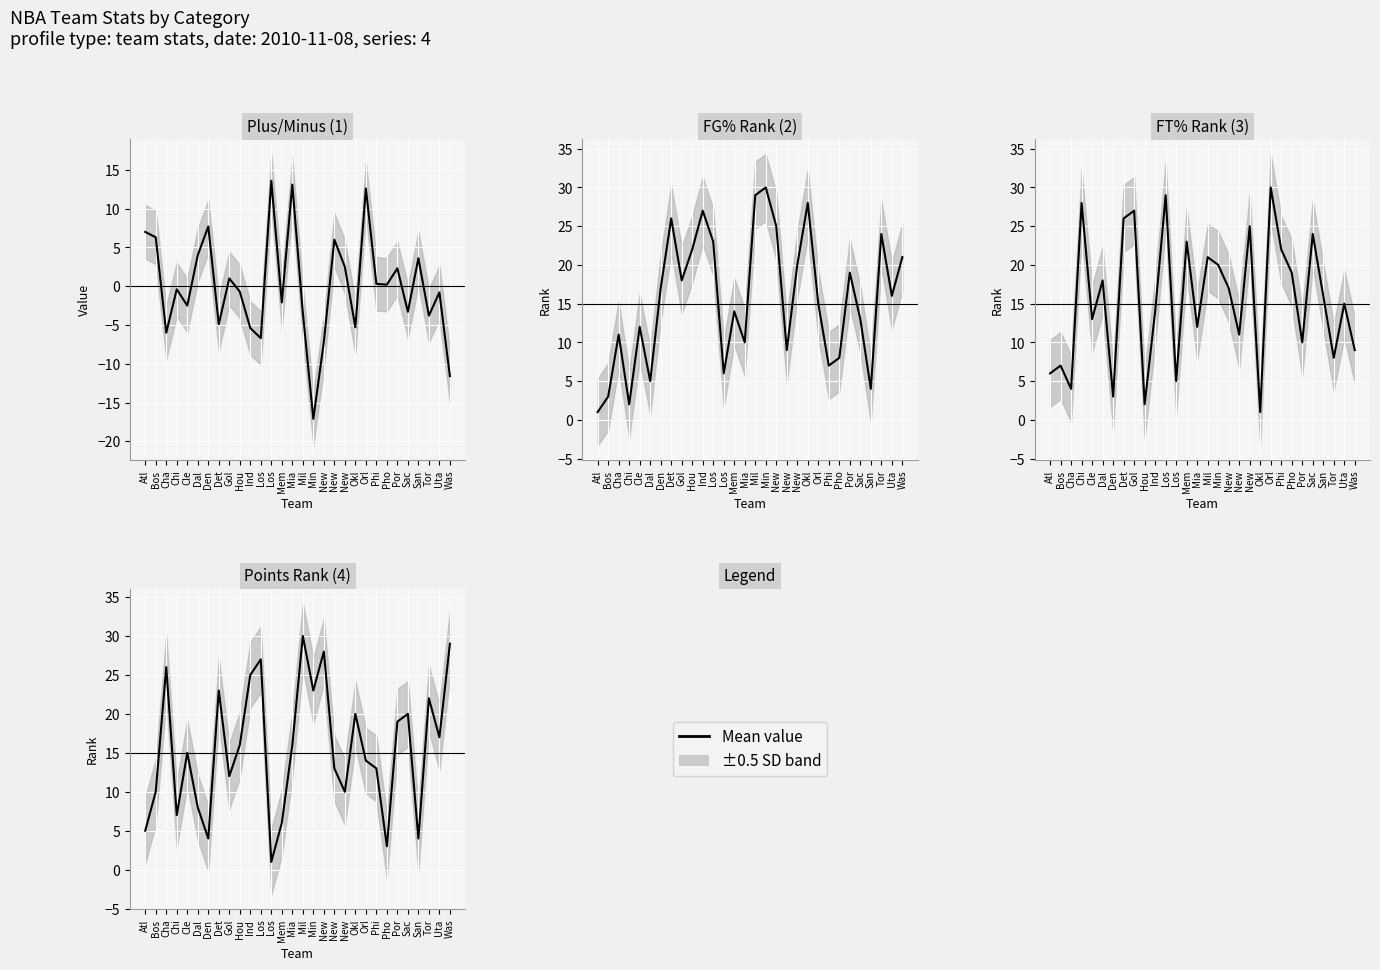

What is the sum of all FG_PCT_RANK values?

465.0